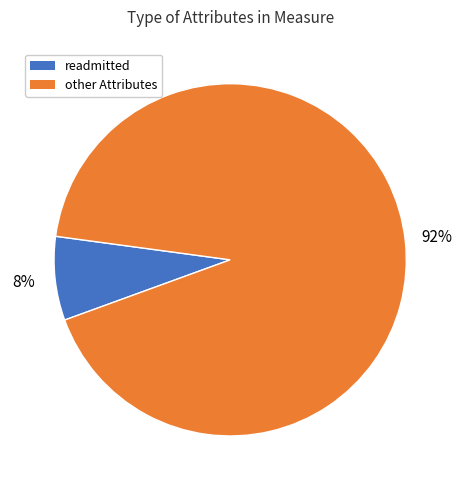

Is there a majority slice in this chart?

Yes